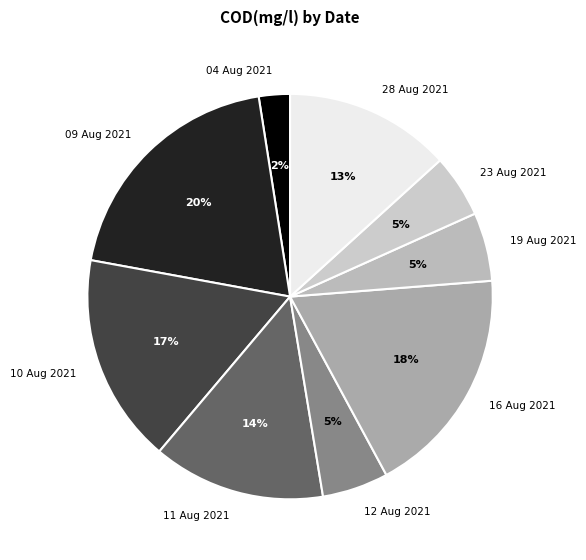

What is the ratio of the value at 12 Aug 2021 to the value at 19 Aug 2021?

1.0